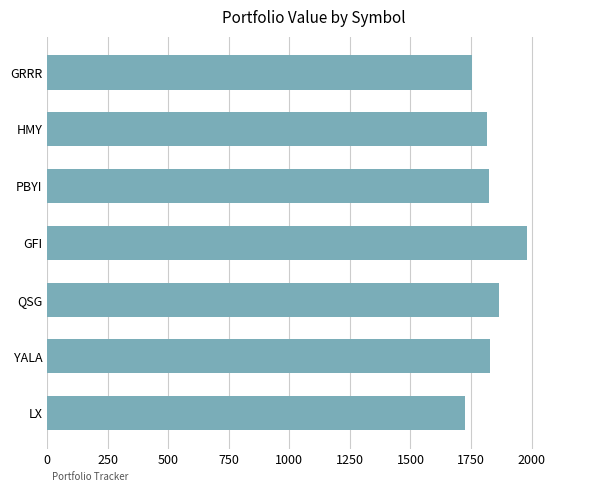

The value at GRRR is 708.1. True or false?

False